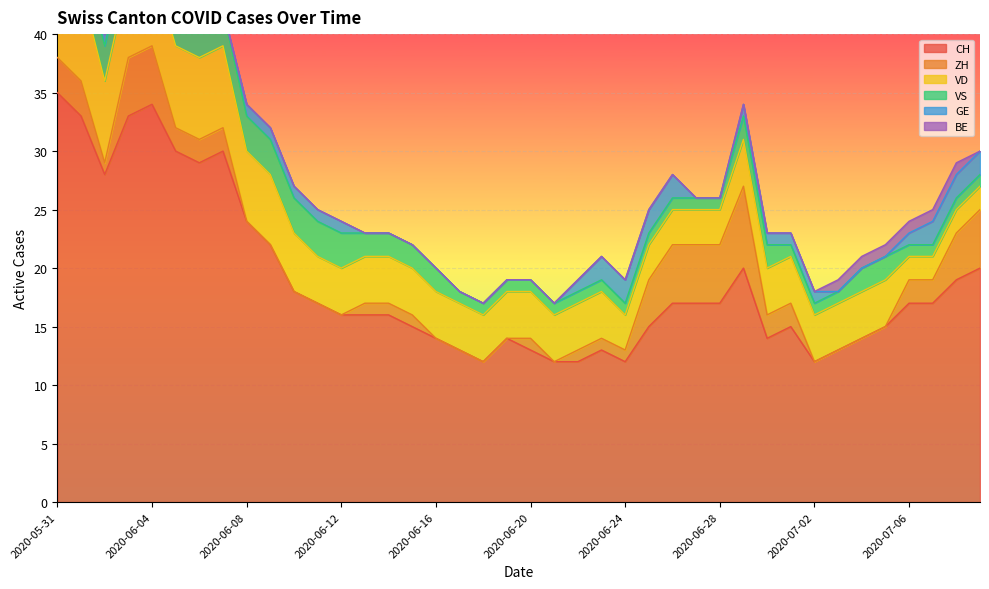

How many categories are shown in the chart?

40